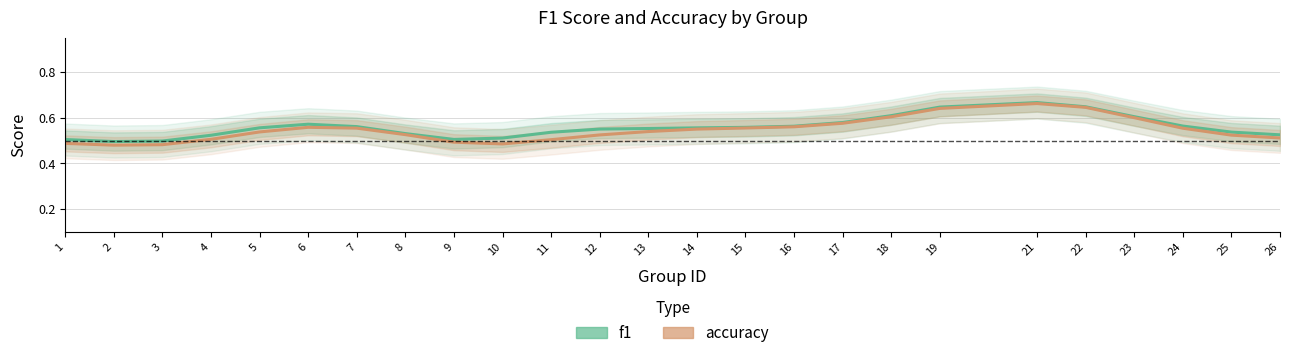

Which series has the largest total across all categories?

f1